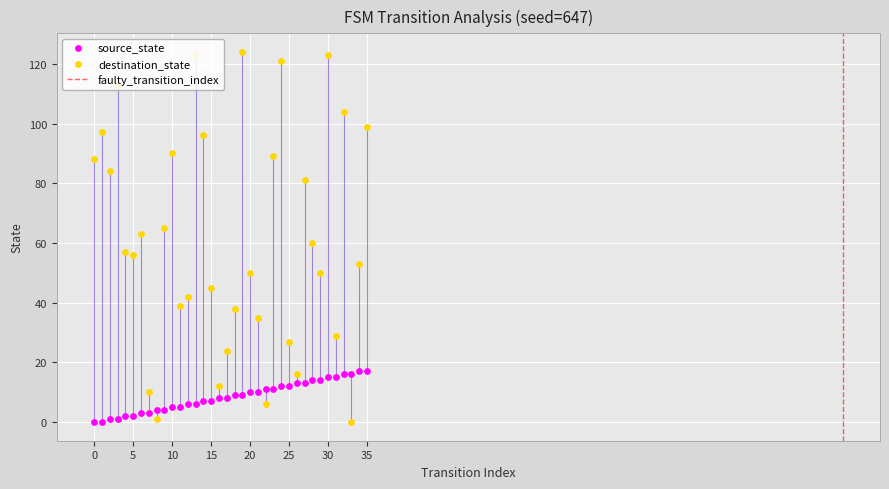

Which series has the largest total across all categories?

destination_state